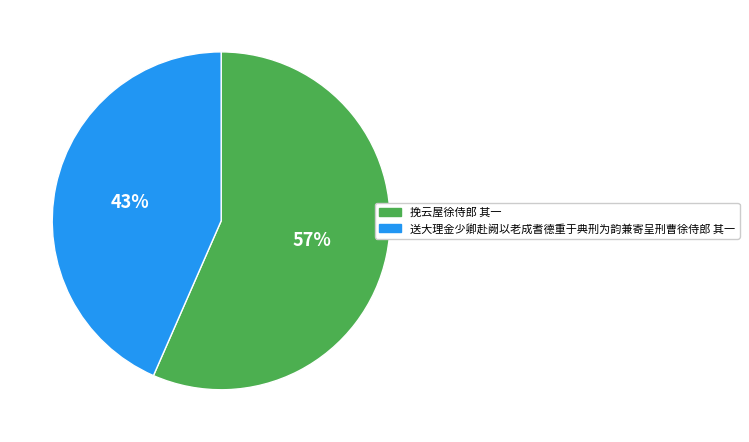

True or false: 送大理金少卿赴阙以老成耆德重于典刑为韵兼寄呈刑曹徐侍郎 其一 accounts for 43% of the total.

True